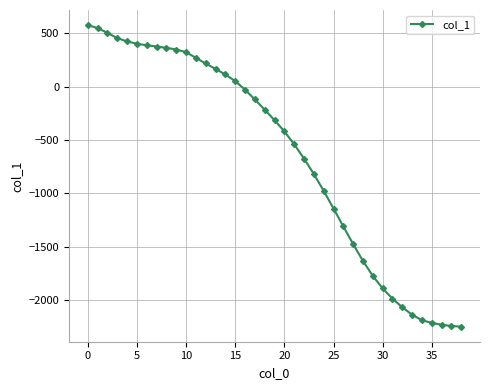

What is the difference between the maximum and minimum values?

2826